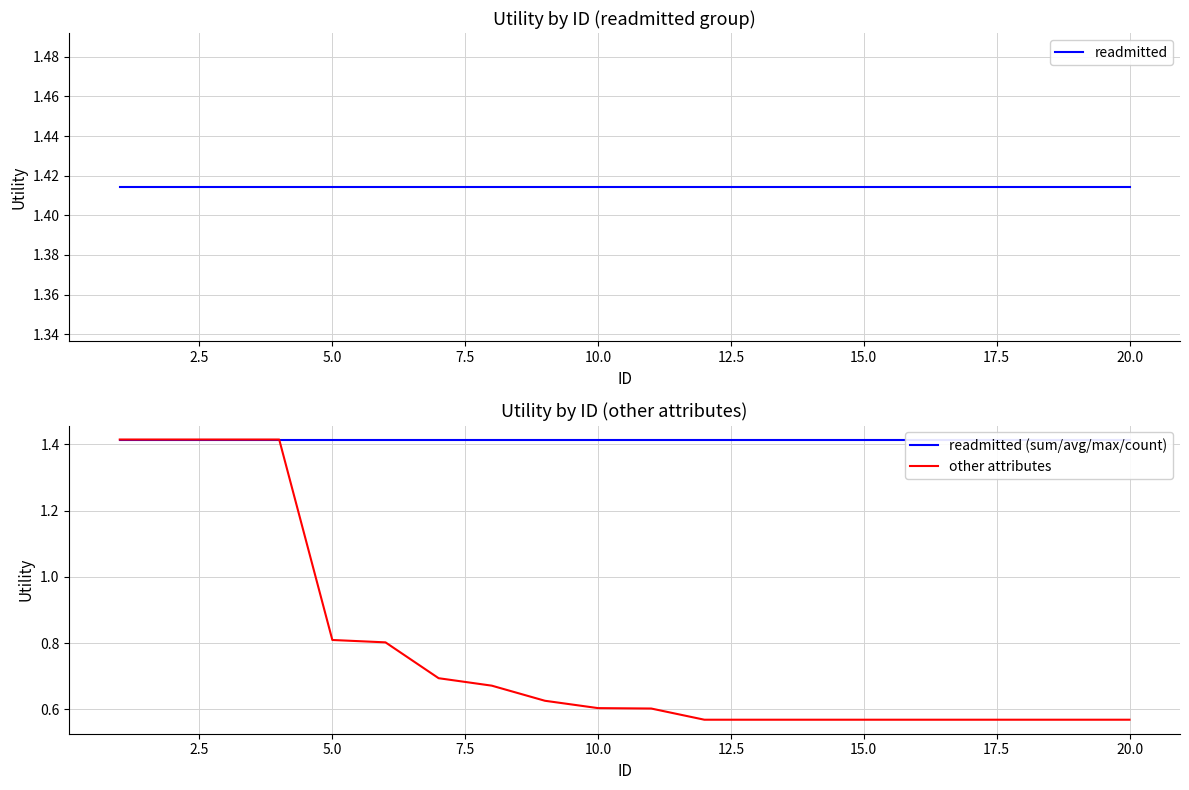

True or false: readmitted has more than 2 points higher than both neighbors.

False